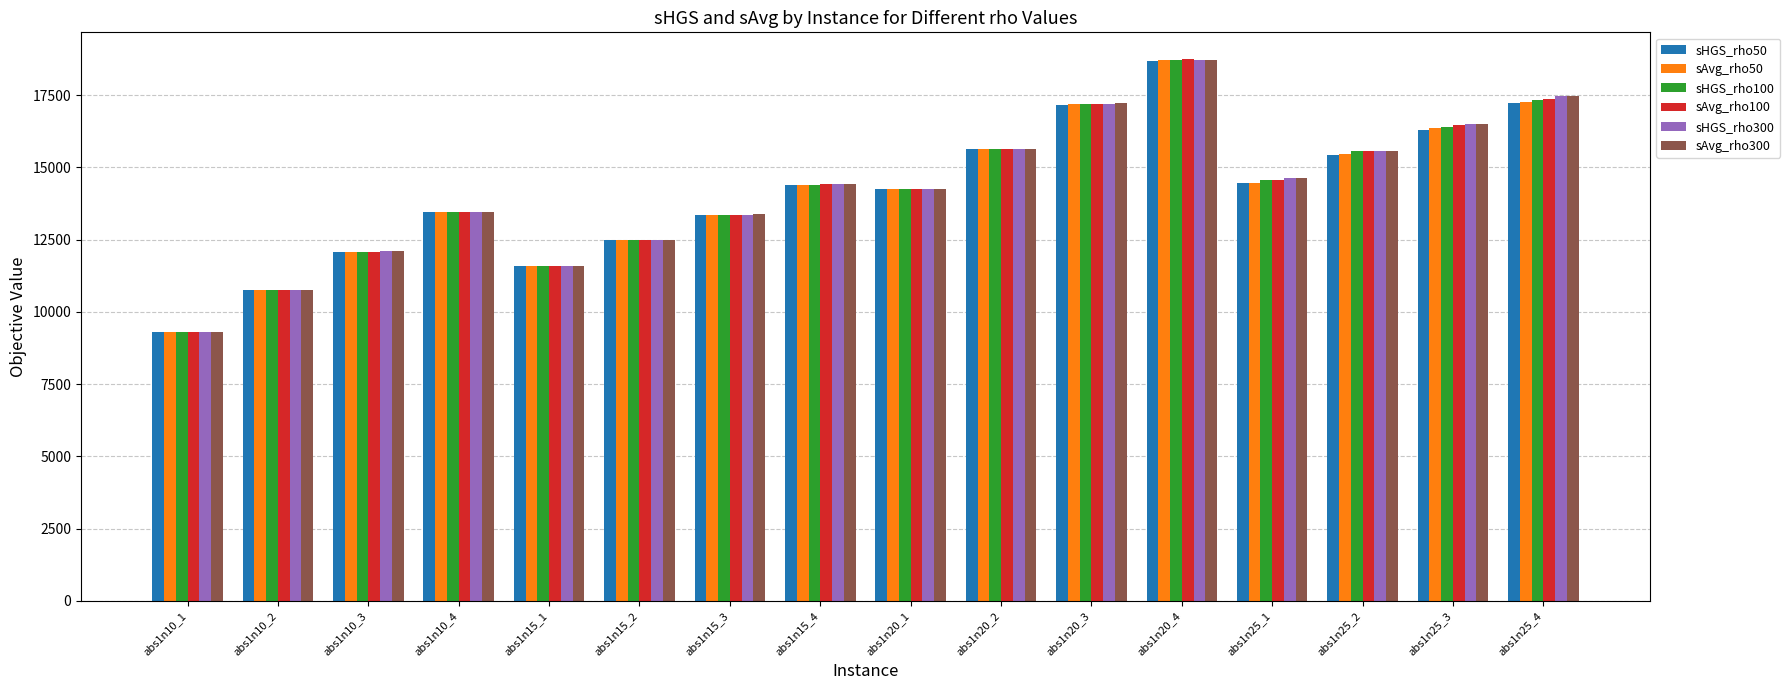

Which category has the lowest value across all series?

abs1n10_1